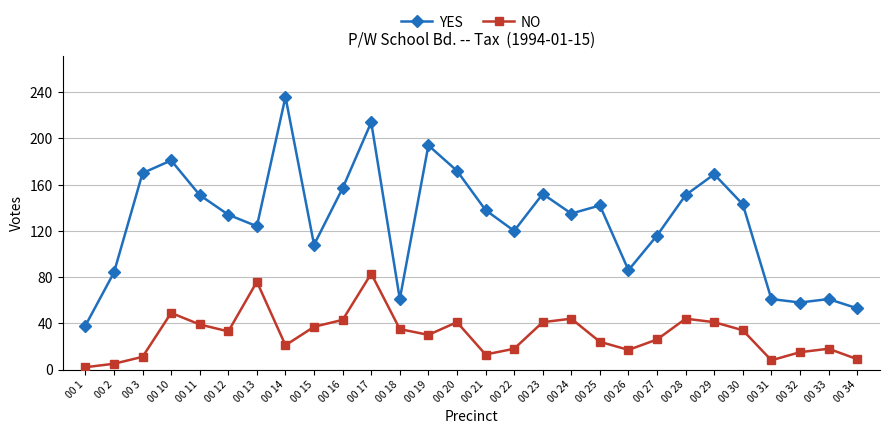

How many series are shown in this chart?

2